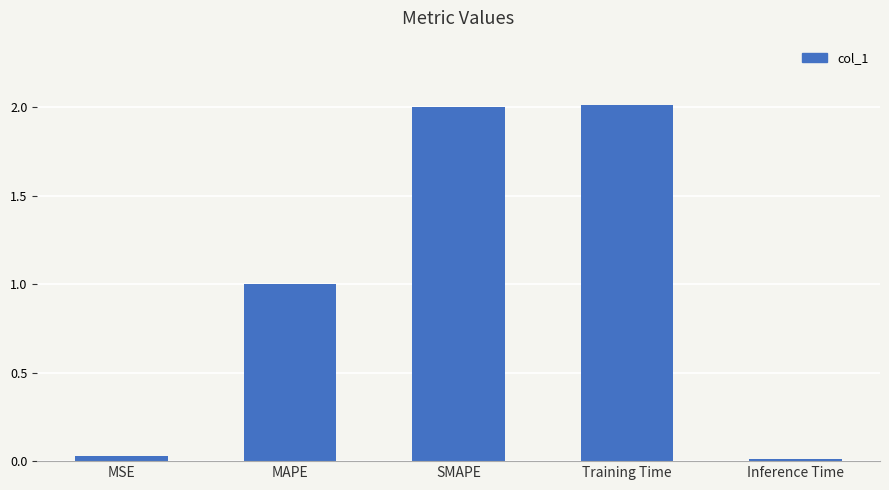

What is the average value?

1.0